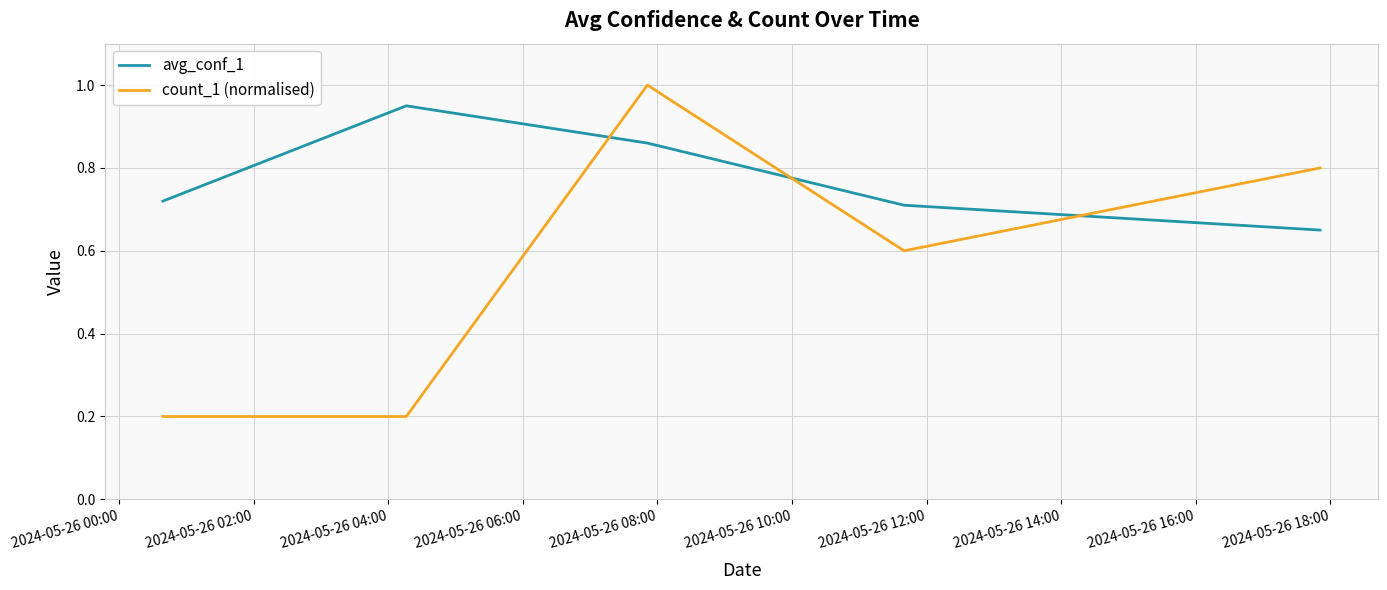

Does the chart display data point markers on the line(s)?

No